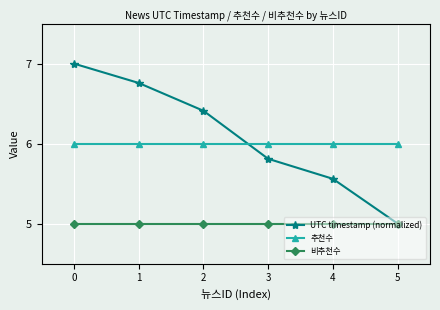

True or false: 추천수 has a value of 6.0 at 3.

True